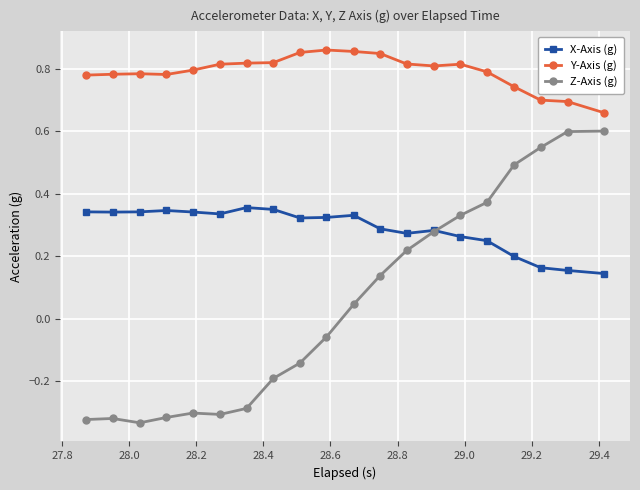

Count the Y-Axis (g) values in the range 0 to 1.

20